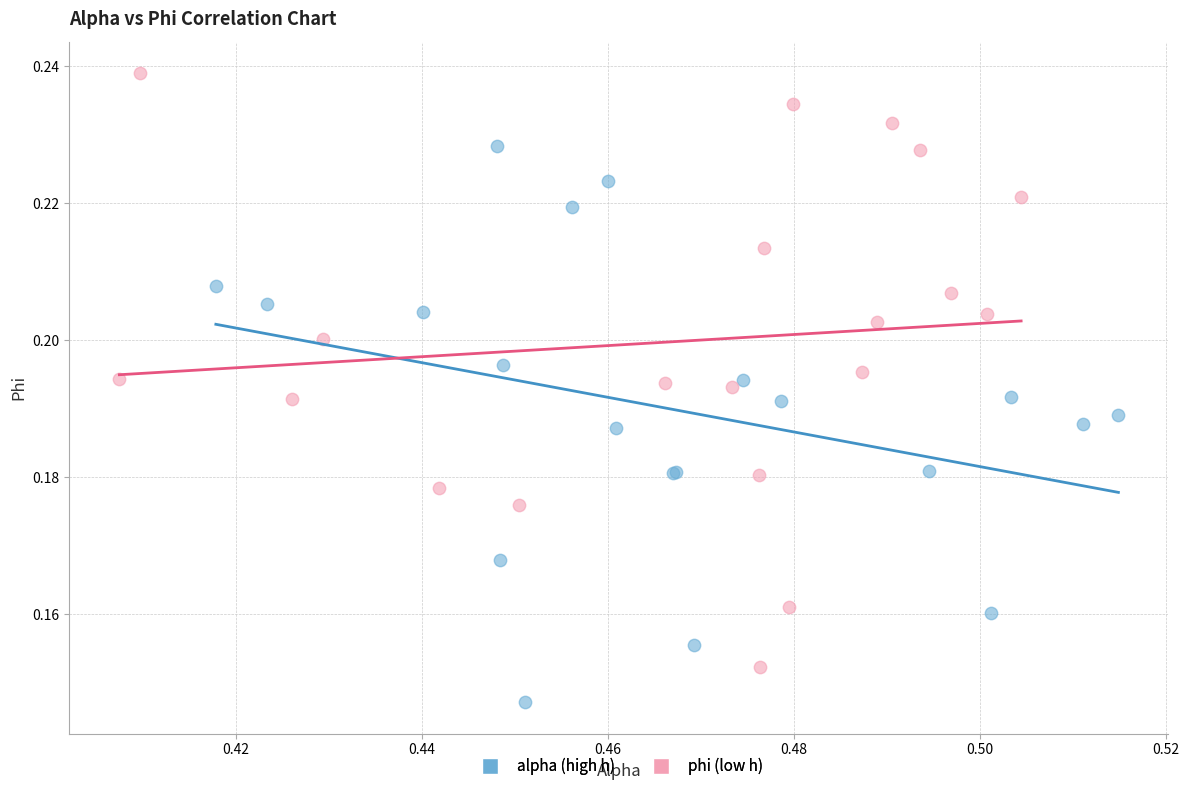

Which series contains the highest Y value?

phi (low h)